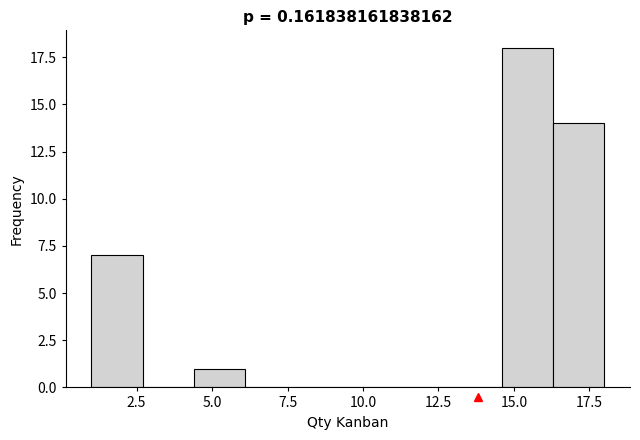

Read against the x-axis, roughly where is the centre of the tallest bar?

15.5